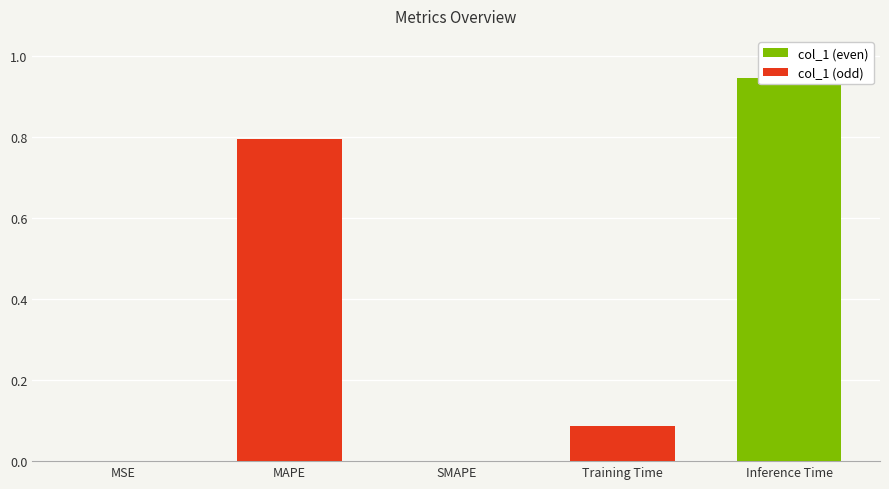

What is the greatest value displayed?

0.9